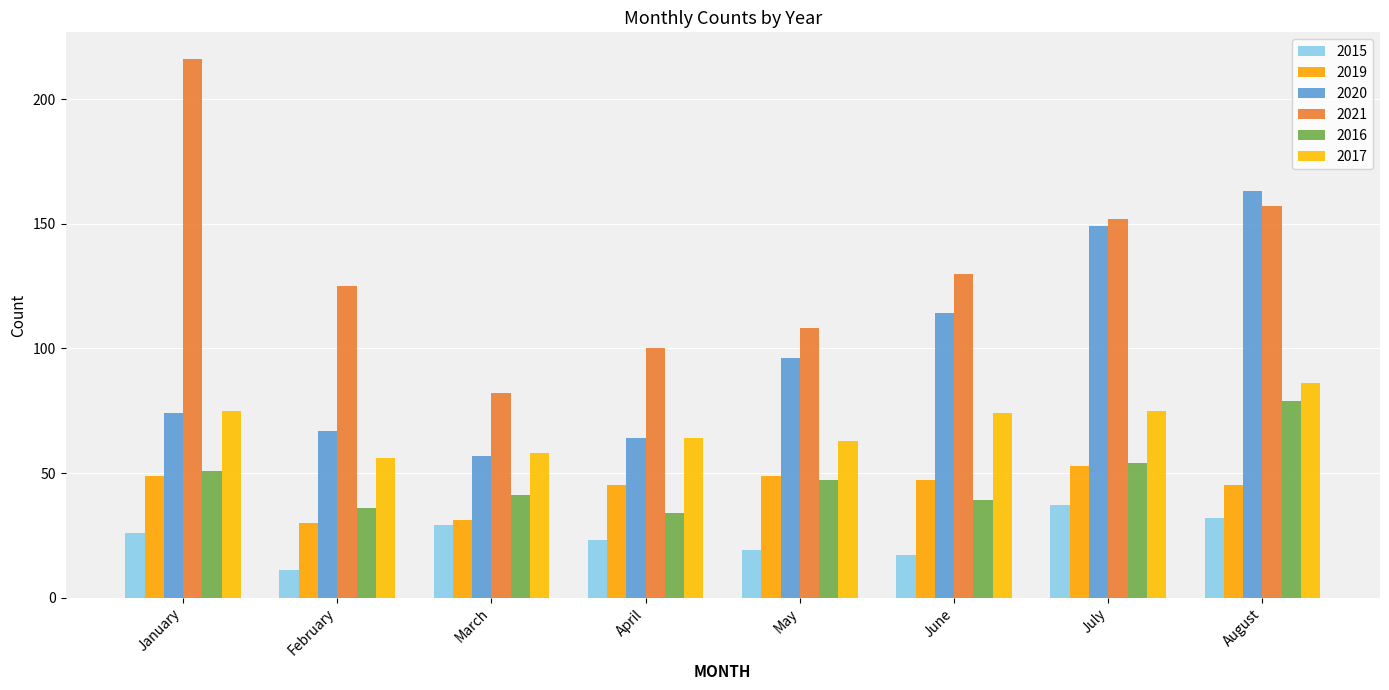

What are all the series names shown in the legend?

2015, 2019, 2020, 2021, 2016, 2017